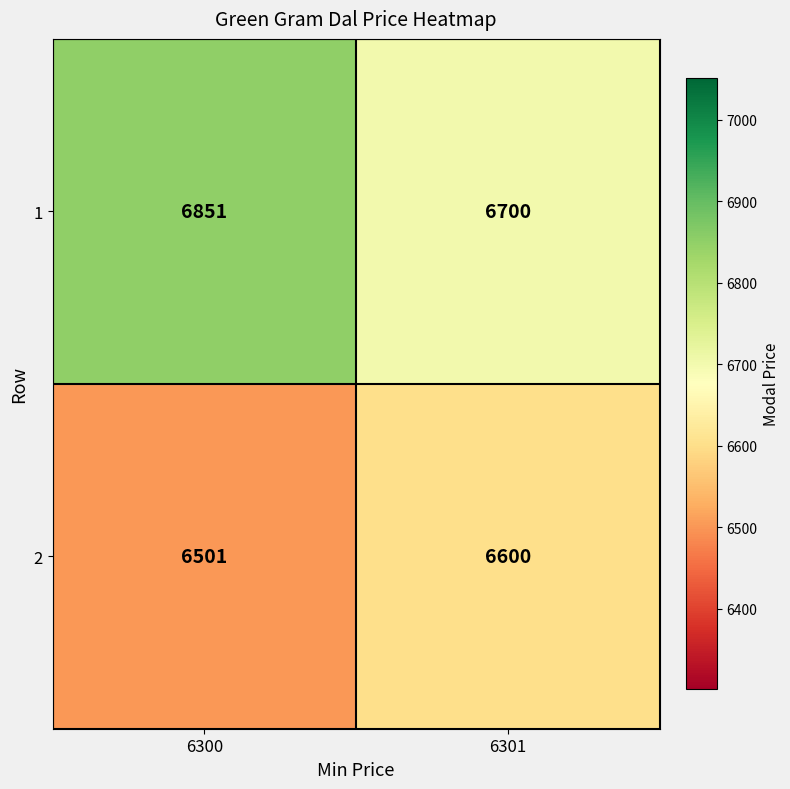

At which label is 2 closest to 6550?

6300